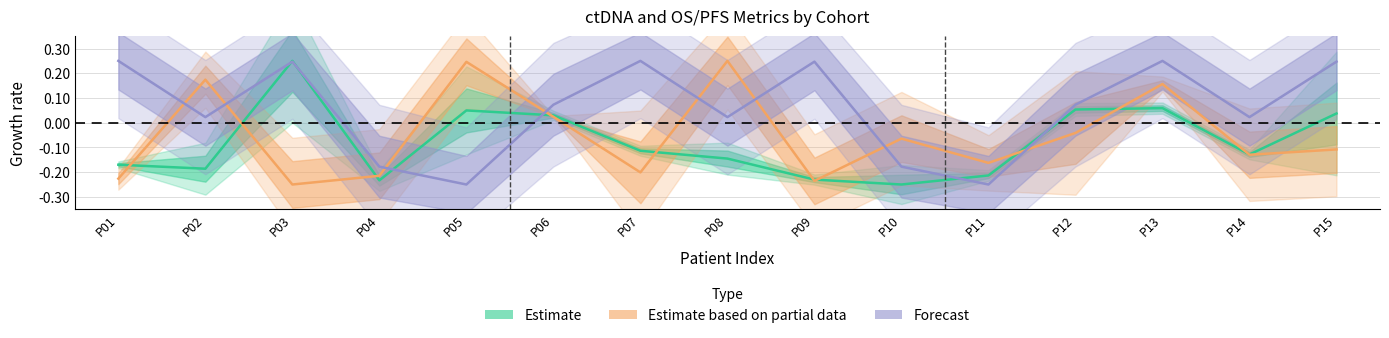

How many lines are shown in the chart?

3